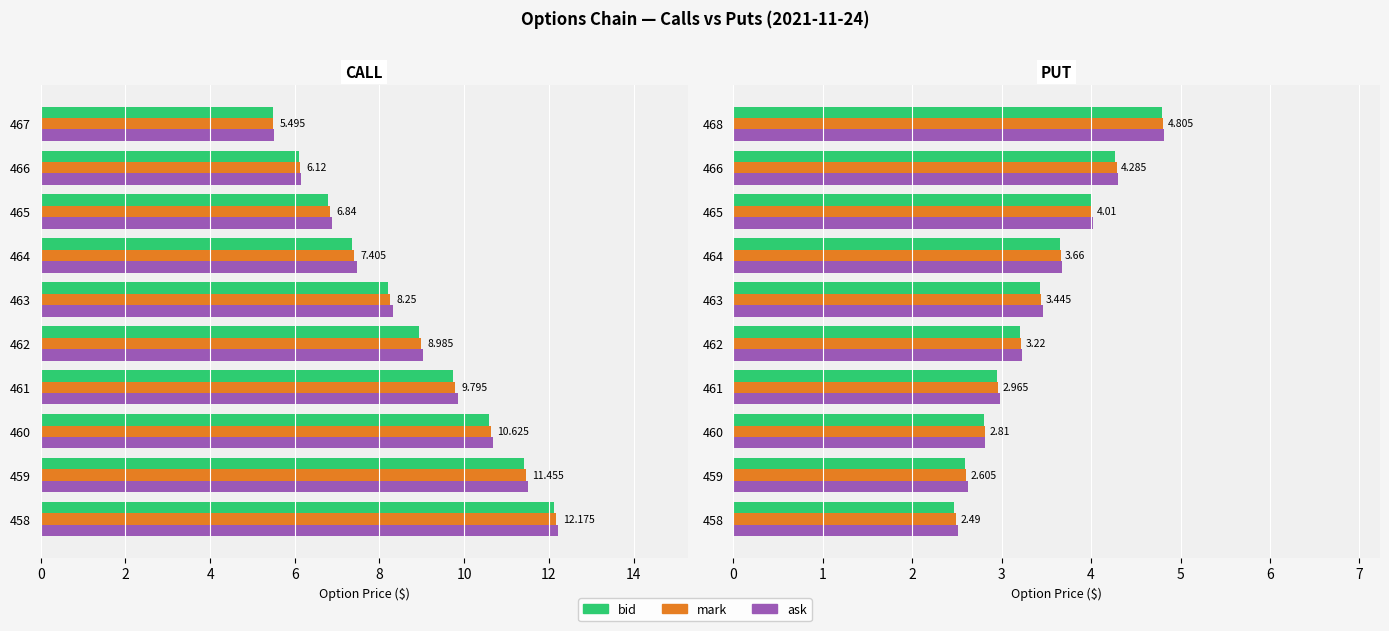

What is the sum of the mark values at 459 and 458?

5.1